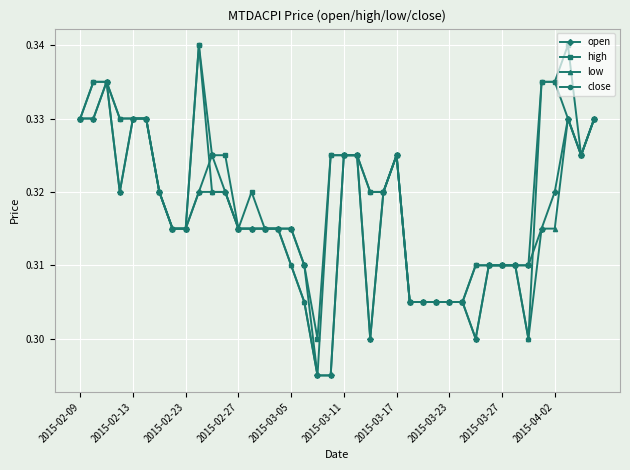

Which series has the largest total across all categories?

high